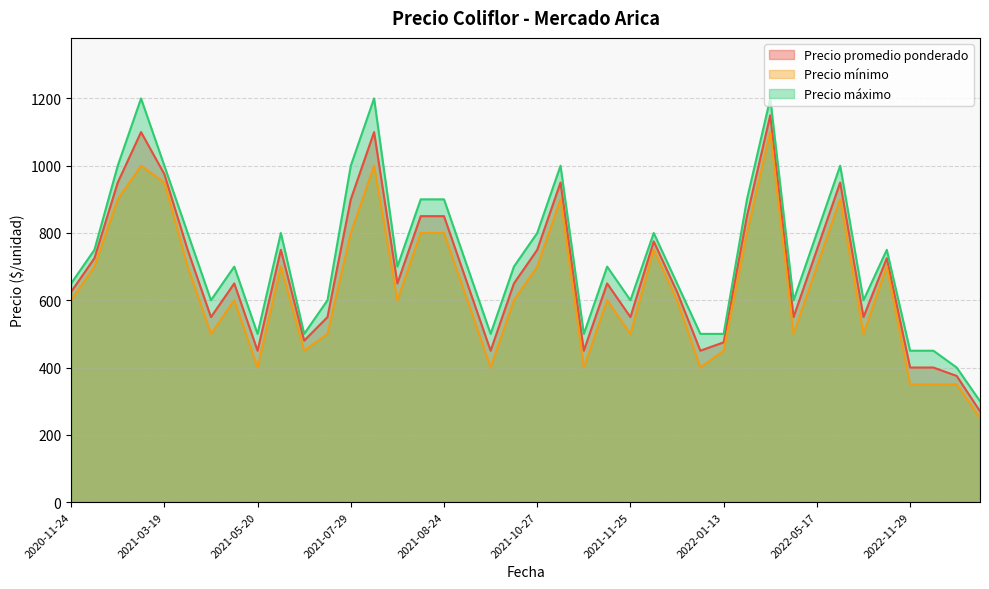

How many series are shown in this chart?

3